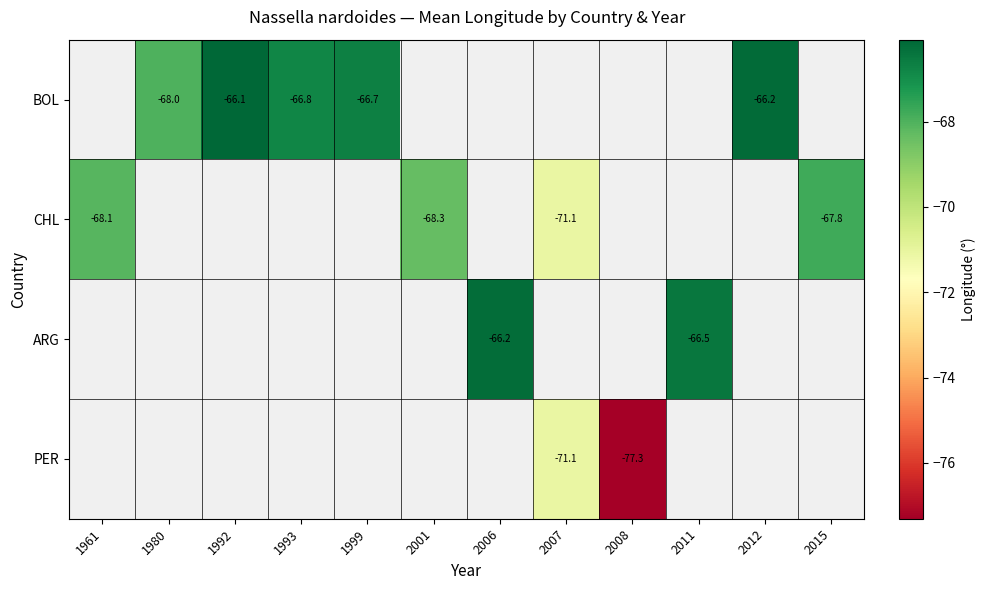

What is the greatest value displayed?

-66.1